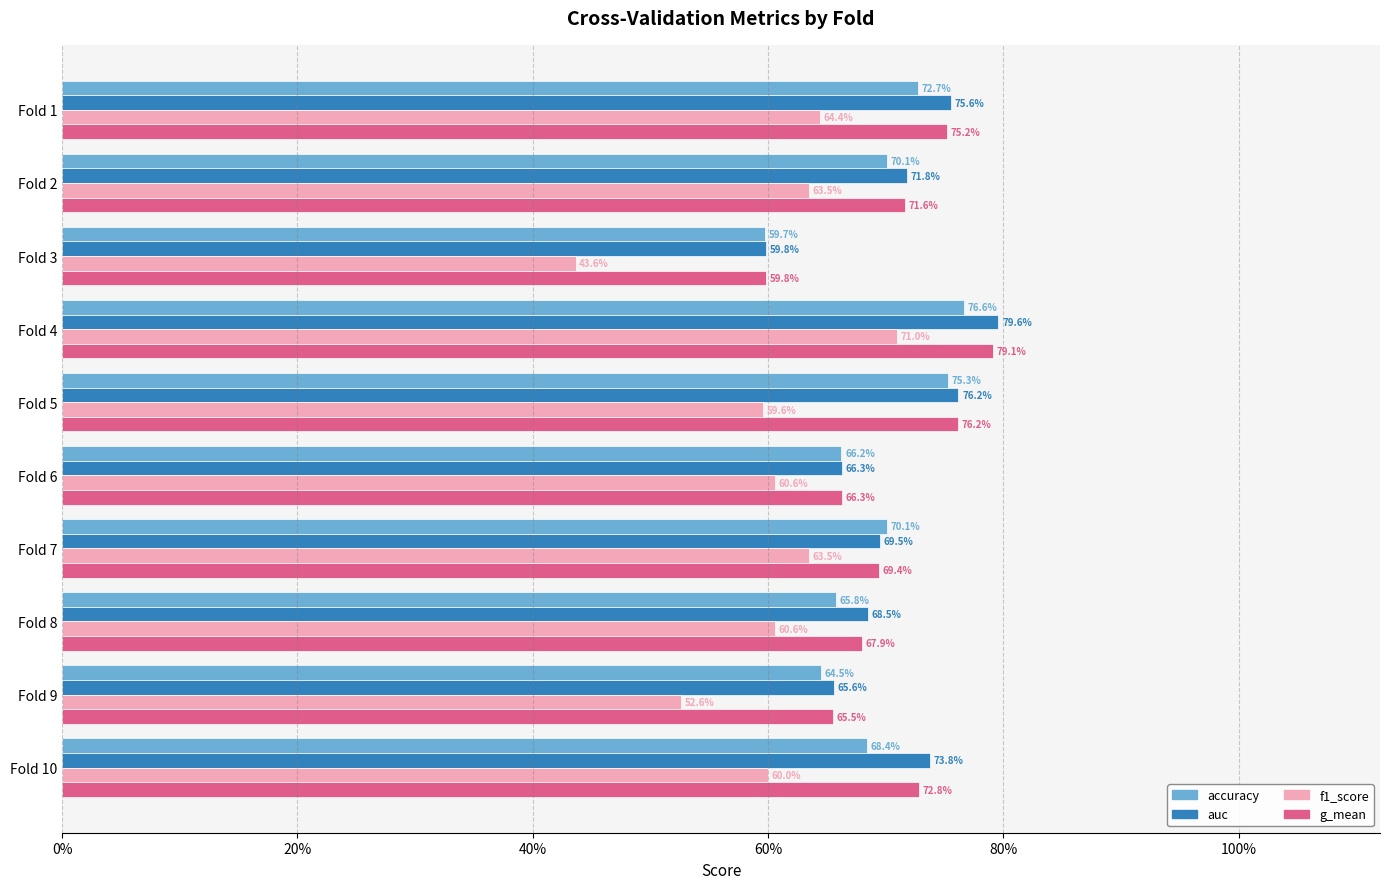

What are all the series names shown in the legend?

accuracy, auc, f1_score, g_mean